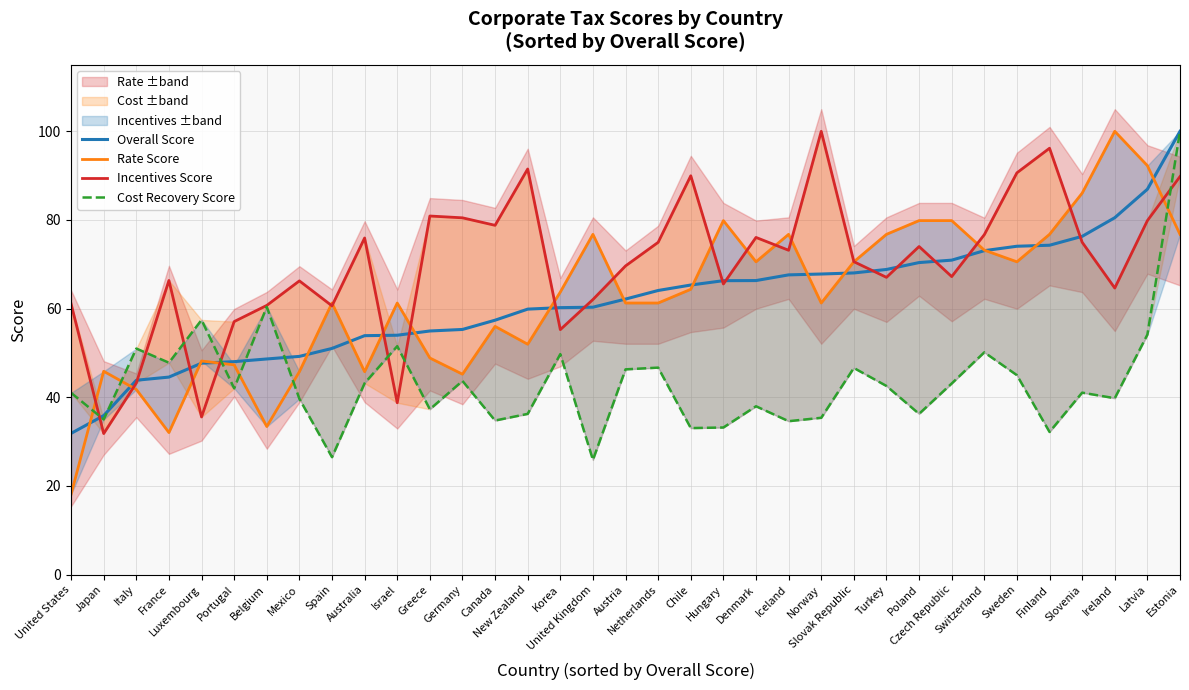

Is this an area chart (filled region under the line)?

No